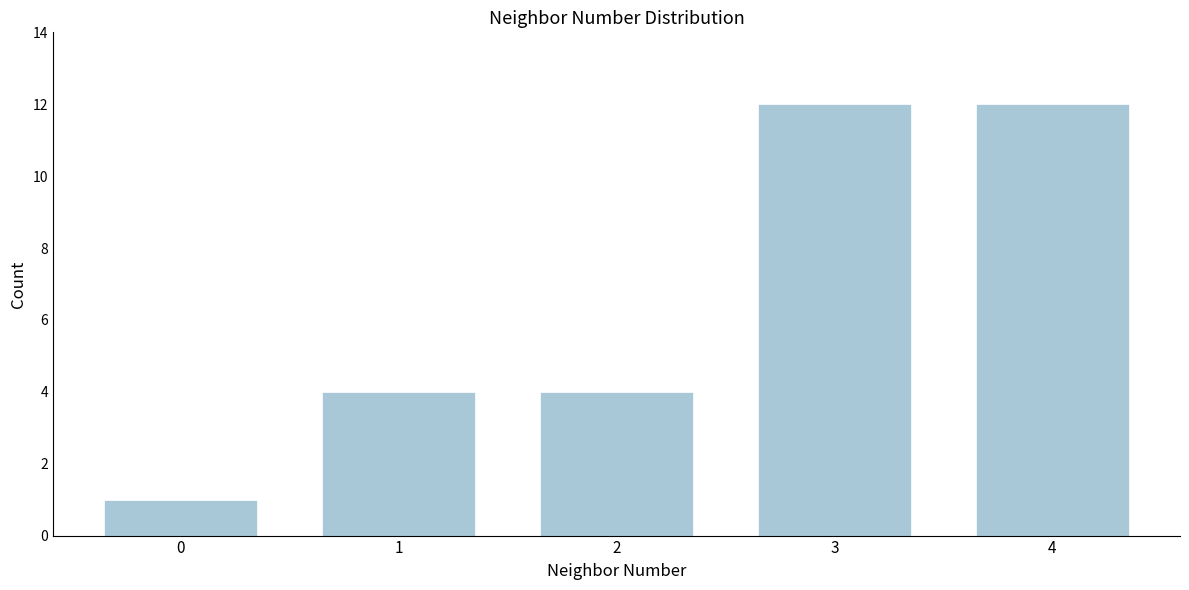

Reading left to right, list all the values displayed in this chart.

0=1	1=4	2=4	3=12	4=12